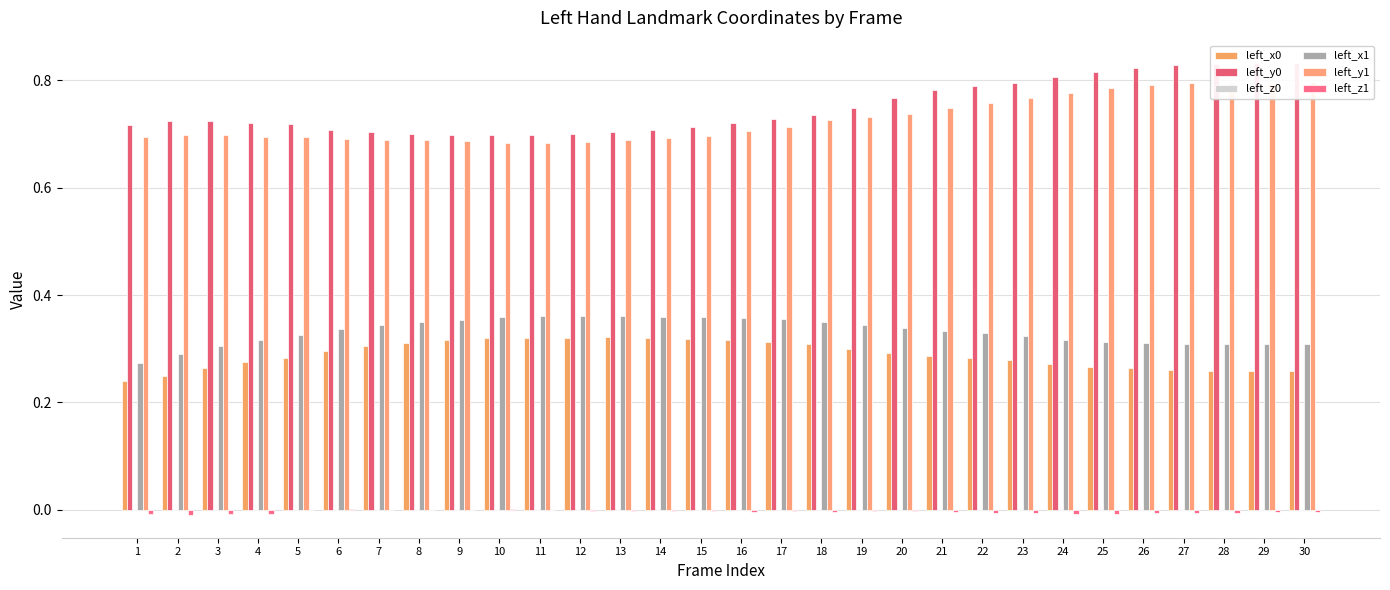

Reading right to left, list all the values displayed in this chart.

left_x0: 30=0.3	29=0.3	28=0.3	27=0.3	26=0.3	25=0.3	24=0.3	23=0.3	22=0.3	21=0.3	20=0.3	19=0.3	18=0.3	17=0.3	16=0.3	15=0.3	14=0.3	13=0.3	12=0.3	11=0.3	10=0.3	9=0.3	8=0.3	7=0.3	6=0.3	5=0.3	4=0.3	3=0.3	2=0.2	1=0.2
left_y0: 30=0.8	29=0.8	28=0.8	27=0.8	26=0.8	25=0.8	24=0.8	23=0.8	22=0.8	21=0.8	20=0.8	19=0.7	18=0.7	17=0.7	16=0.7	15=0.7	14=0.7	13=0.7	12=0.7	11=0.7	10=0.7	9=0.7	8=0.7	7=0.7	6=0.7	5=0.7	4=0.7	3=0.7	2=0.7	1=0.7
left_z0: 30=-0.0	29=-0.0	28=-0.0	27=-0.0	26=-0.0	25=-0.0	24=-0.0	23=-0.0	22=-0.0	21=-0.0	20=-0.0	19=-0.0	18=0.0	17=-0.0	16=-0.0	15=-0.0	14=-0.0	13=-0.0	12=-0.0	11=-0.0	10=-0.0	9=-0.0	8=-0.0	7=-0.0	6=-0.0	5=-0.0	4=0.0	3=-0.0	2=-0.0	1=-0.0
left_x1: 30=0.3	29=0.3	28=0.3	27=0.3	26=0.3	25=0.3	24=0.3	23=0.3	22=0.3	21=0.3	20=0.3	19=0.3	18=0.3	17=0.4	16=0.4	15=0.4	14=0.4	13=0.4	12=0.4	11=0.4	10=0.4	9=0.4	8=0.3	7=0.3	6=0.3	5=0.3	4=0.3	3=0.3	2=0.3	1=0.3
left_y1: 30=0.8	29=0.8	28=0.8	27=0.8	26=0.8	25=0.8	24=0.8	23=0.8	22=0.8	21=0.7	20=0.7	19=0.7	18=0.7	17=0.7	16=0.7	15=0.7	14=0.7	13=0.7	12=0.7	11=0.7	10=0.7	9=0.7	8=0.7	7=0.7	6=0.7	5=0.7	4=0.7	3=0.7	2=0.7	1=0.7
left_z1: 30=-0.0	29=-0.0	28=-0.0	27=-0.0	26=-0.0	25=-0.0	24=-0.0	23=-0.0	22=-0.0	21=-0.0	20=-0.0	19=-0.0	18=-0.0	17=-0.0	16=-0.0	15=-0.0	14=-0.0	13=-0.0	12=-0.0	11=-0.0	10=0.0	9=-0.0	8=-0.0	7=-0.0	6=0.0	5=-0.0	4=-0.0	3=-0.0	2=-0.0	1=-0.0